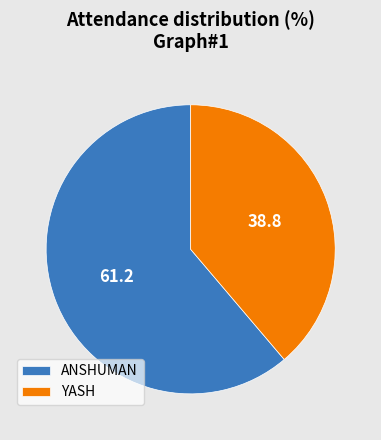

Do YASH and ANSHUMAN together represent more than half of the pie?

Yes